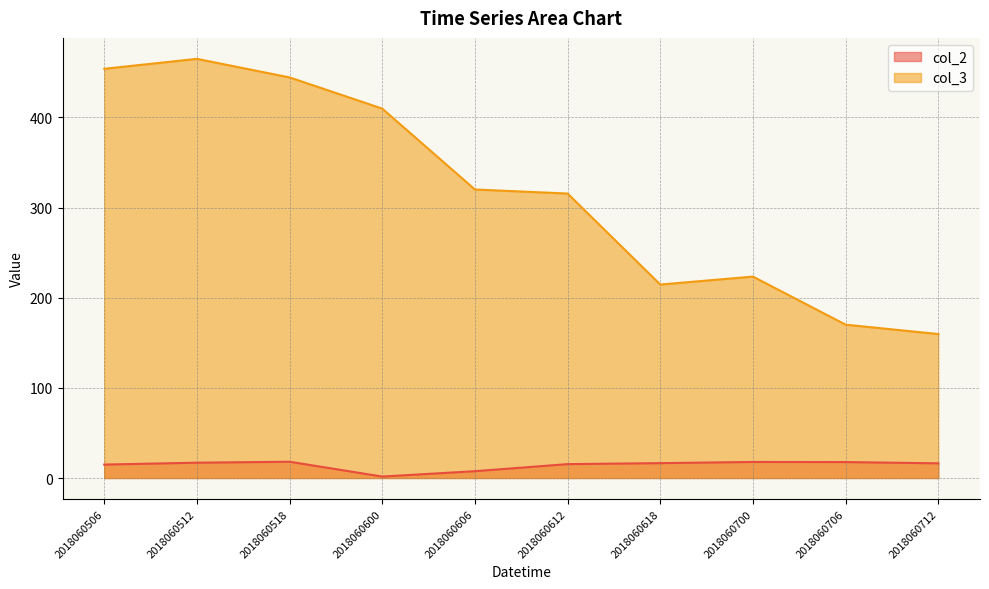

What are all the series names shown in the legend?

col_2, col_3